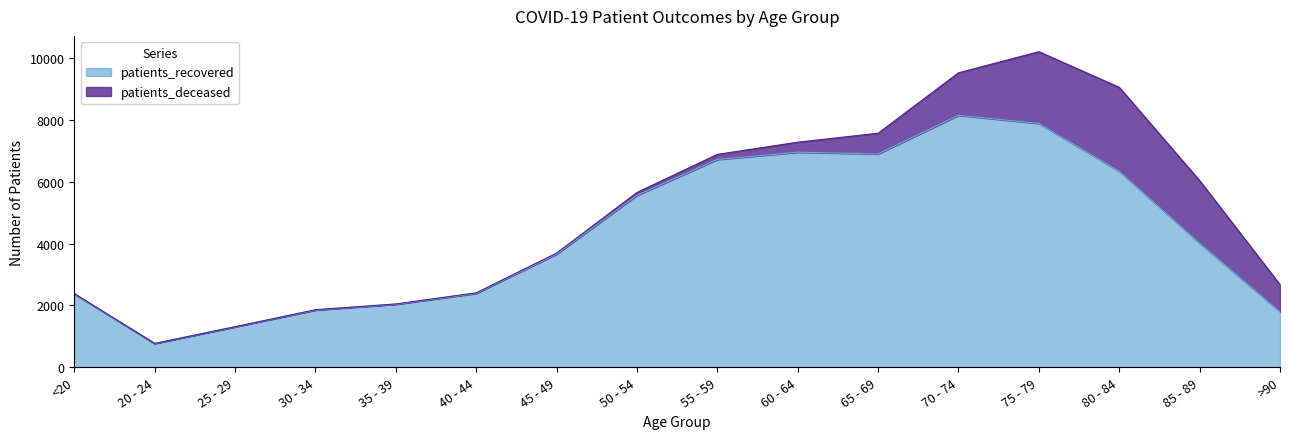

How many data points are less than 4017?

8